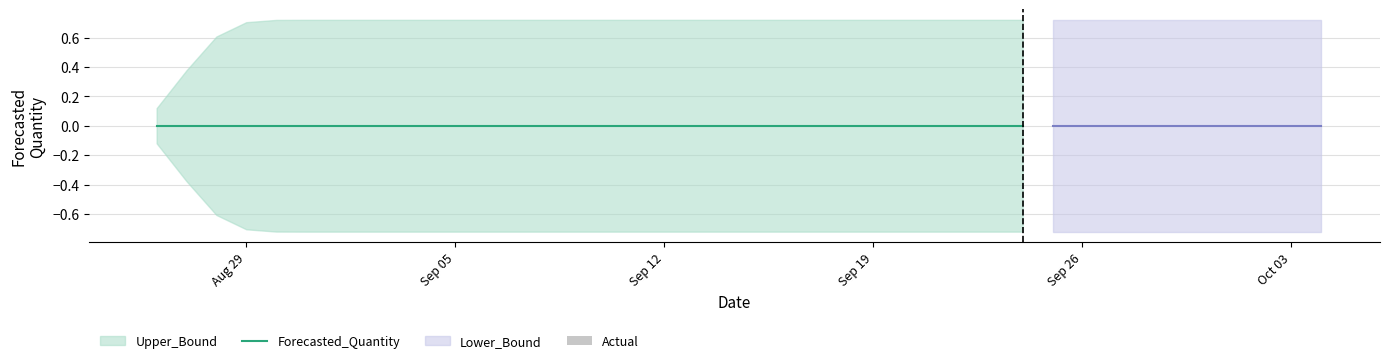

What are all the series names shown in the legend?

forecasted, lower, upper, actual